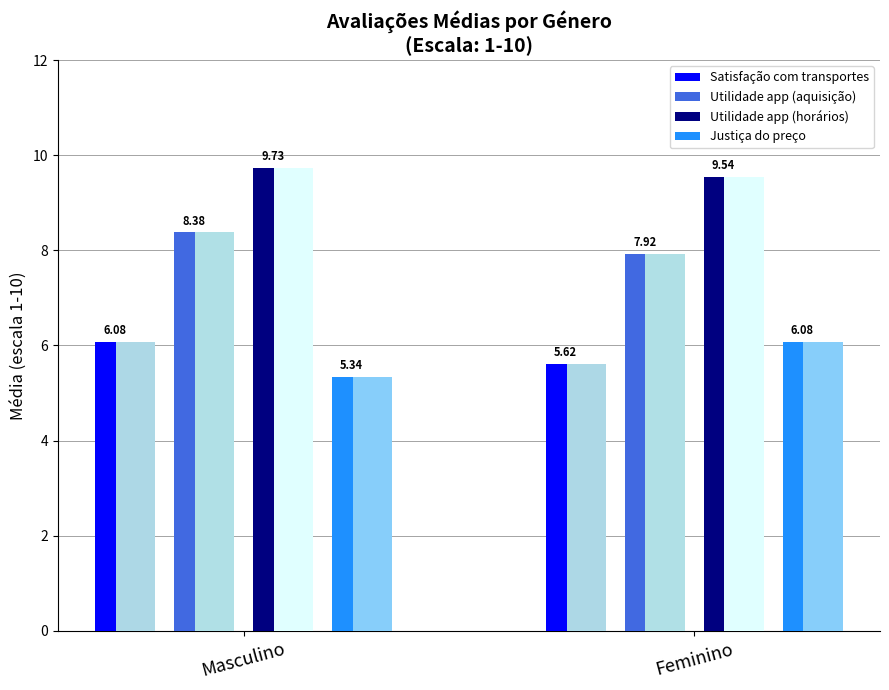

Reading right to left, transcribe all the data shown in this chart.

Satisfação com transportes: Feminino=5.6	Masculino=6.1
Utilidade app (aquisição): Feminino=7.9	Masculino=8.4
Utilidade app (horários): Feminino=9.5	Masculino=9.7
Justiça do preço: Feminino=6.1	Masculino=5.3